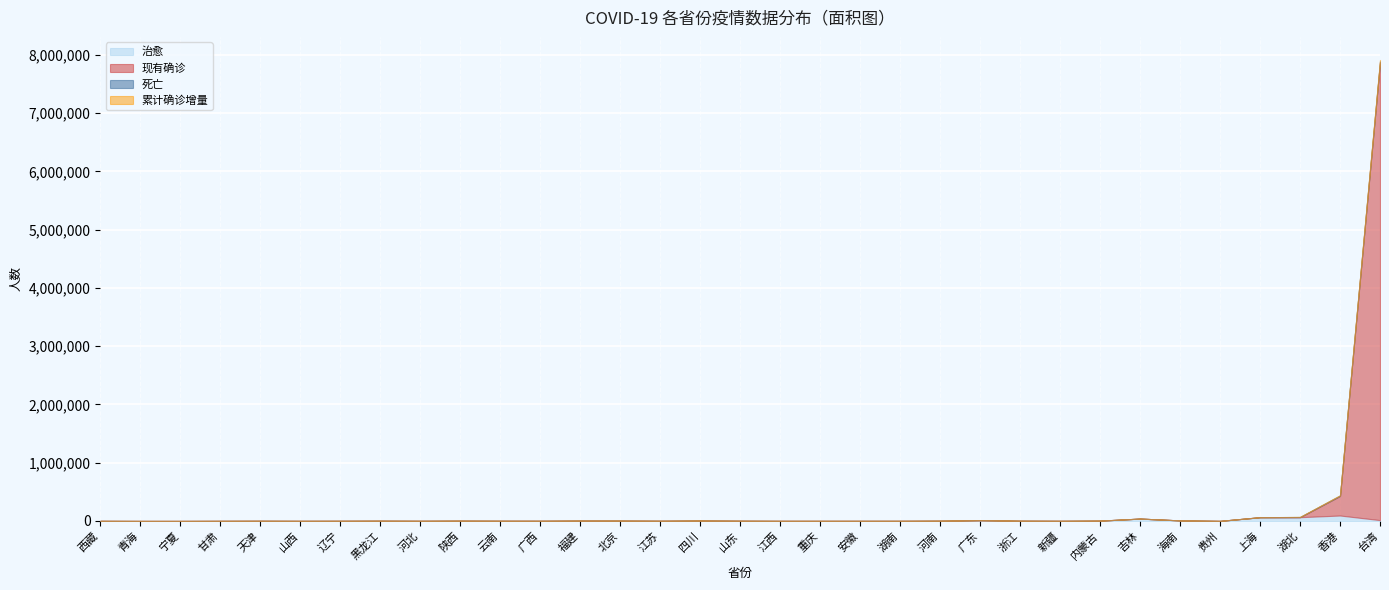

How many categories are shown in the chart?

33